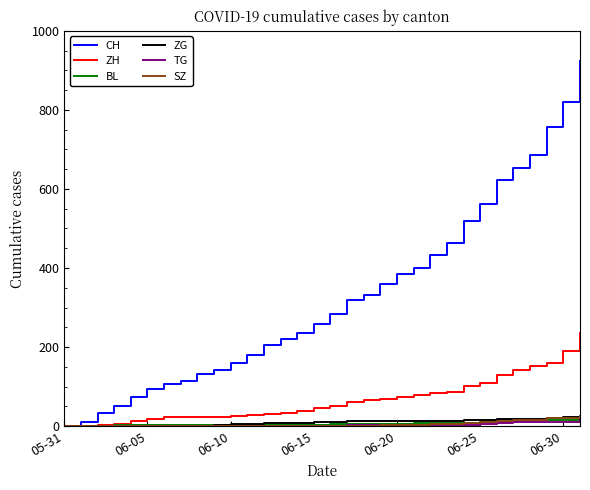

Which series has the largest total across all categories?

CH